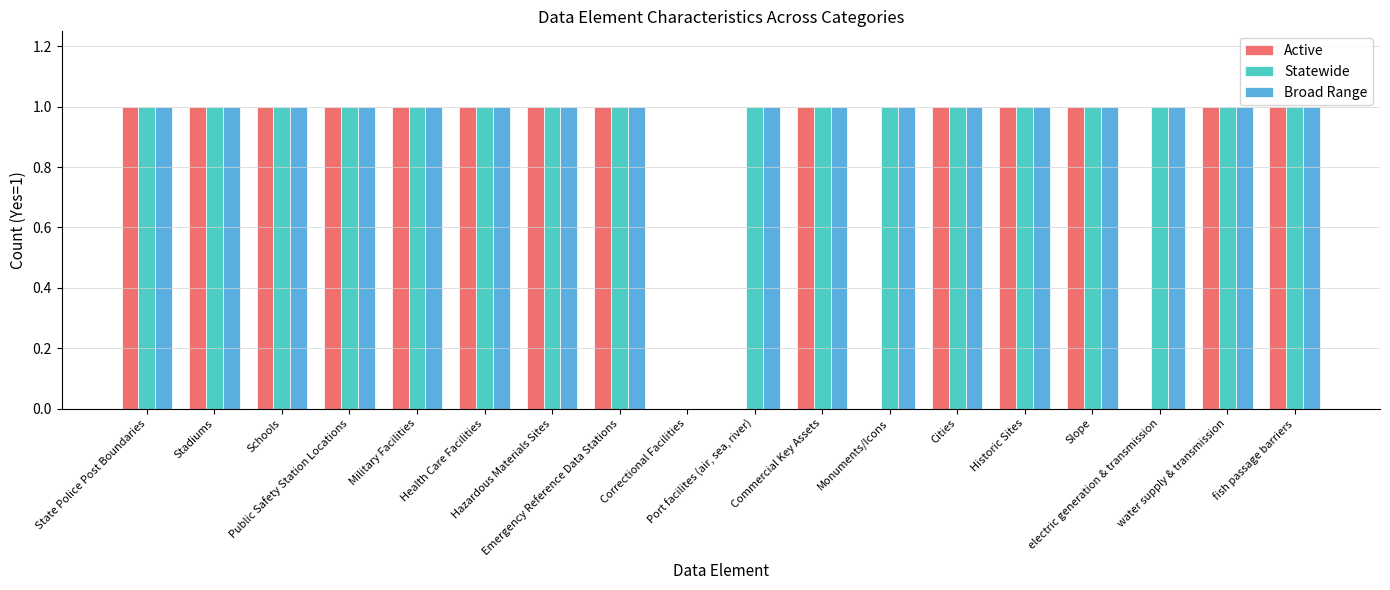

How many positive values does the Statewide series have?

17